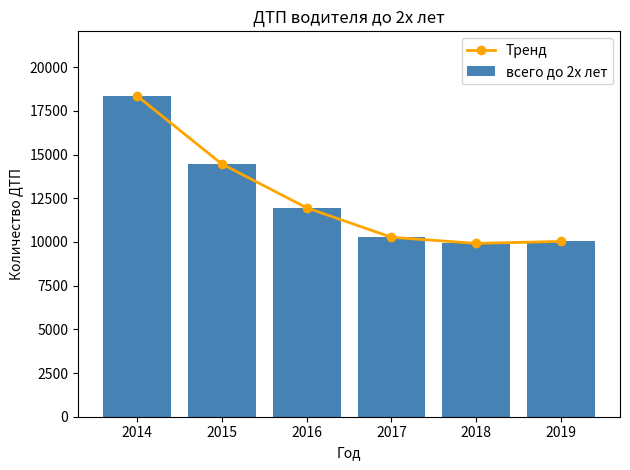

What is the minimum value shown in the chart?

9920.0